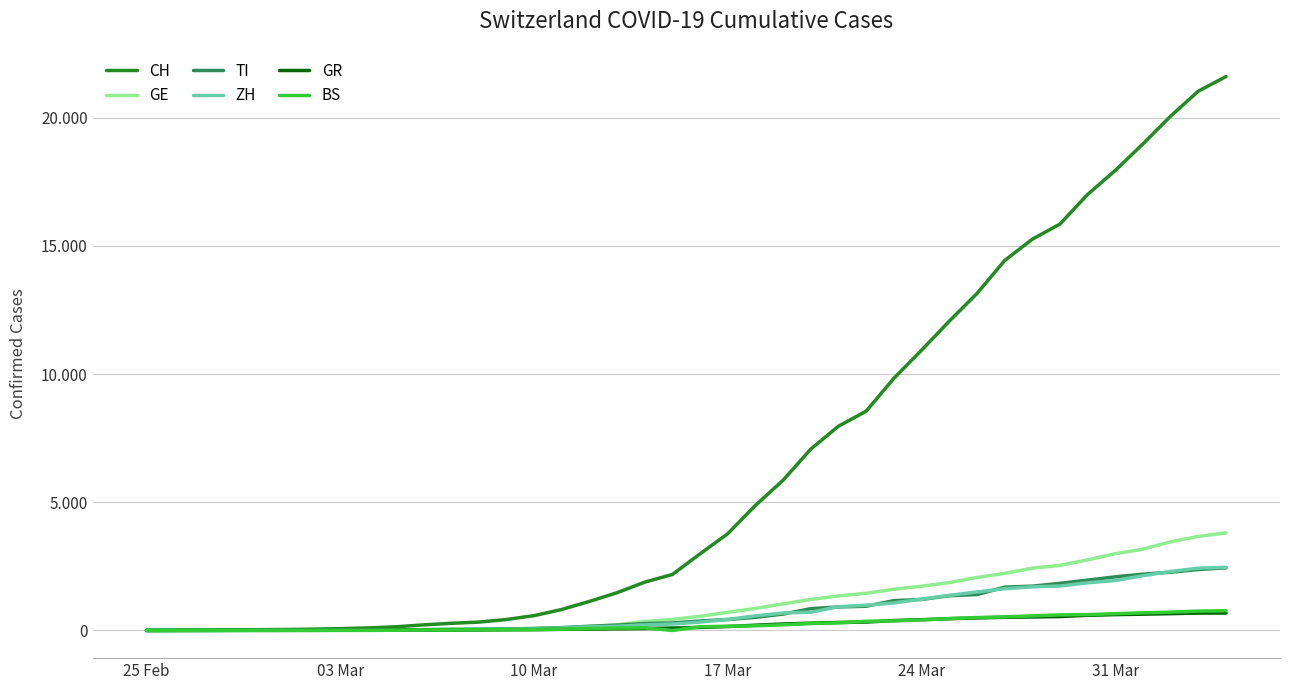

What are all the series names shown in the legend?

CH, GE, TI, ZH, GR, BS